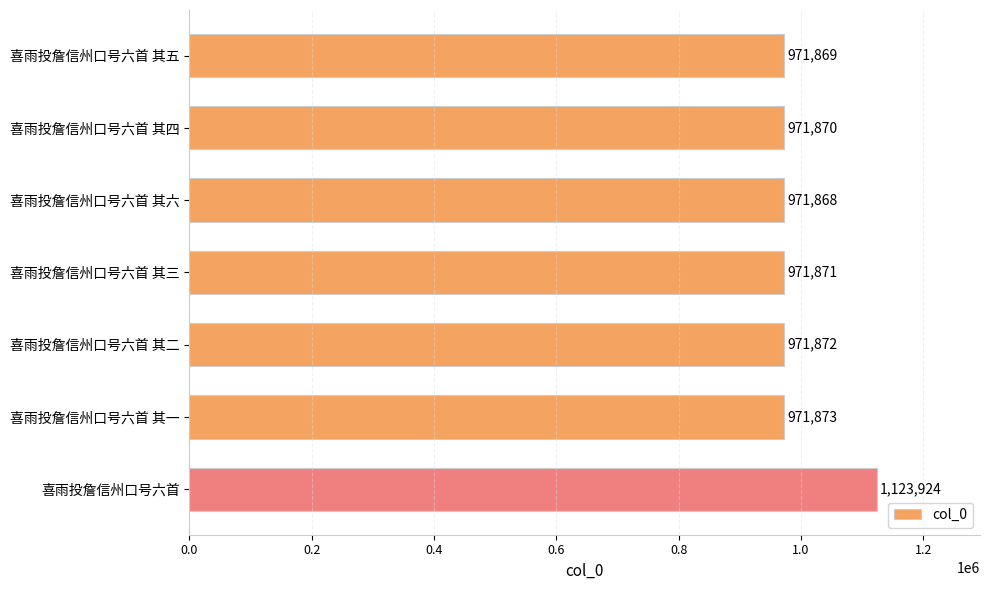

What is the greatest value displayed?

1123924